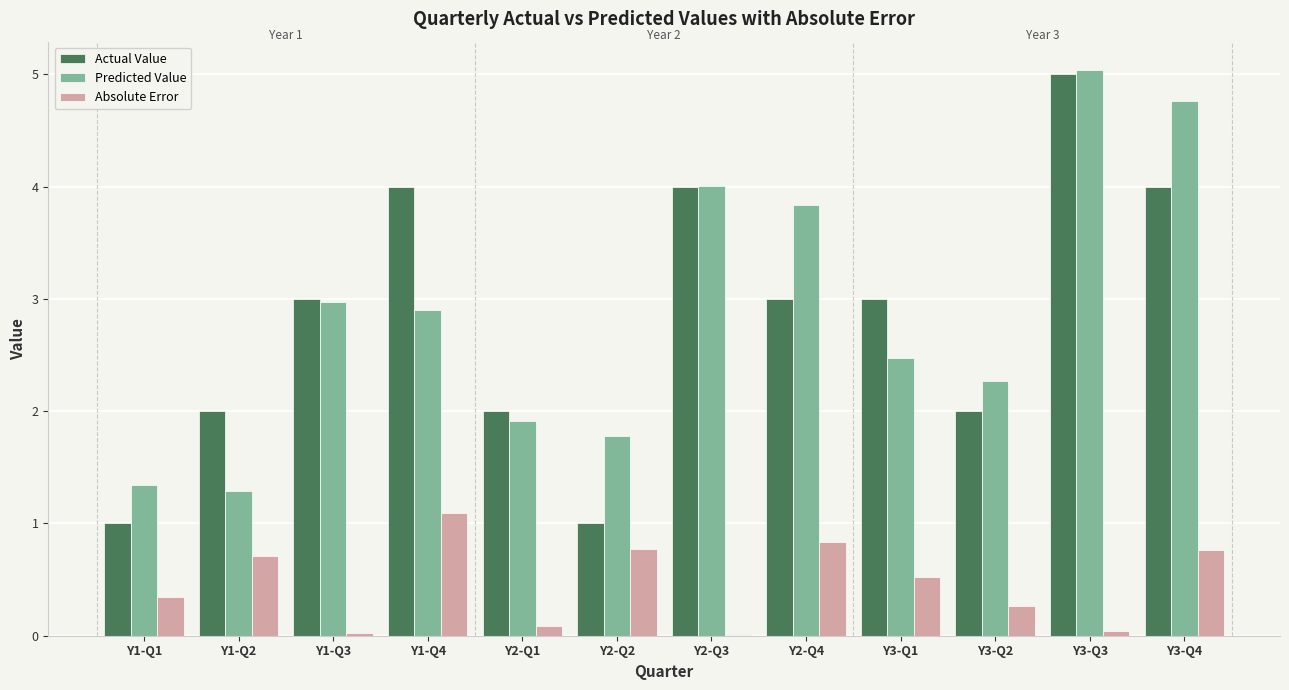

Between Y3-Q2 and Y3-Q4, which series saw the biggest shift?

Predicted Value